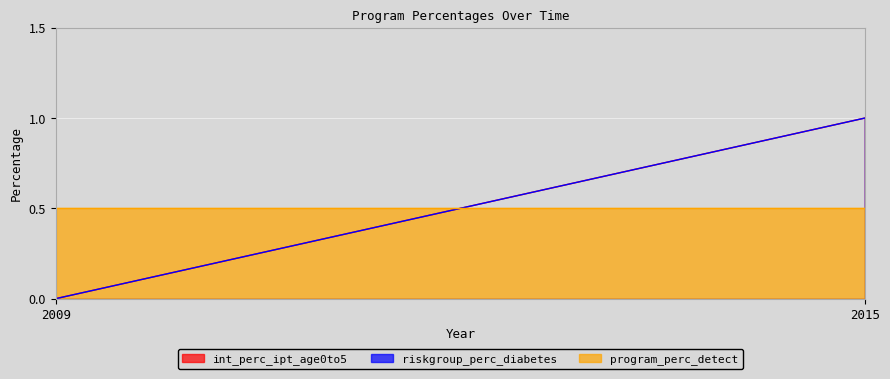

At which category does the chart reach its peak across all series?

2015